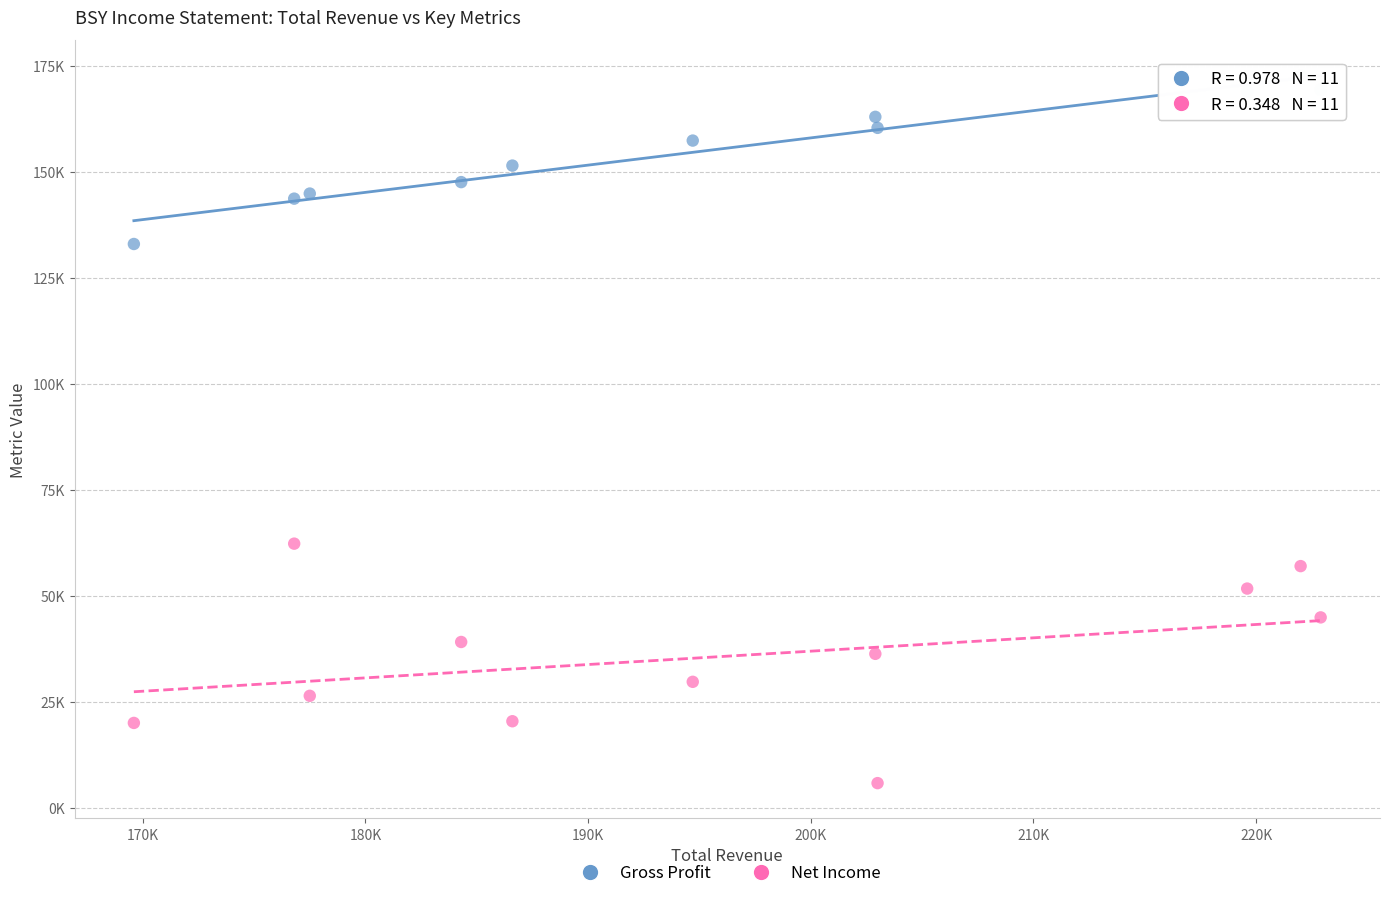

What are all the series names shown in the legend?

Gross Profit, Net Income